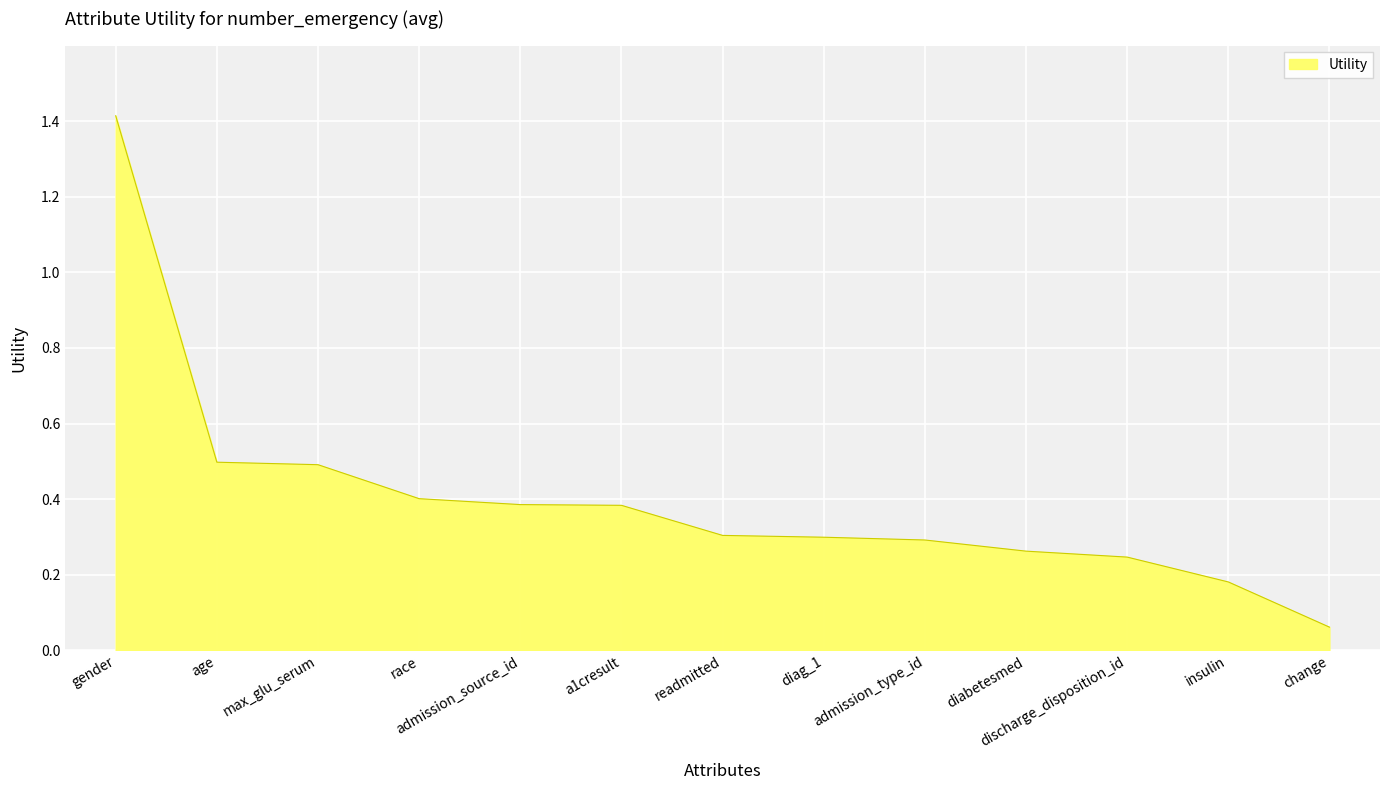

What is the maximum value shown in the chart?

1.4